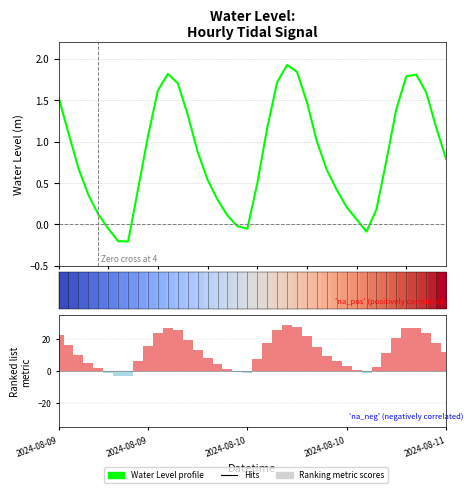

How many groups of bars are there?

40